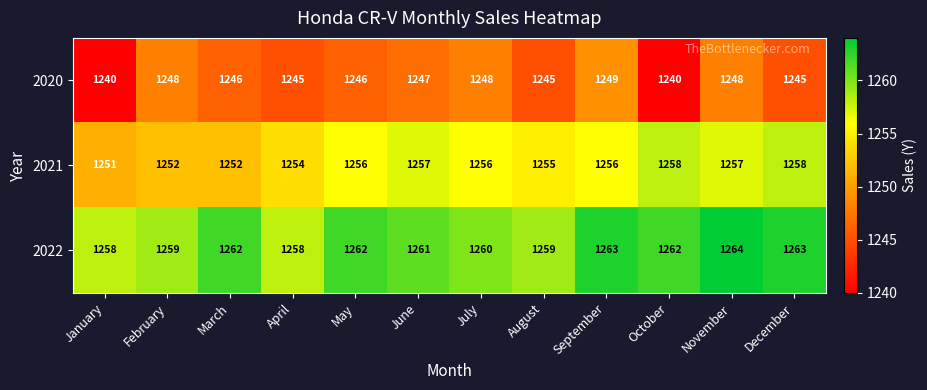

Where is 2022 nearest to the value 1261?

June